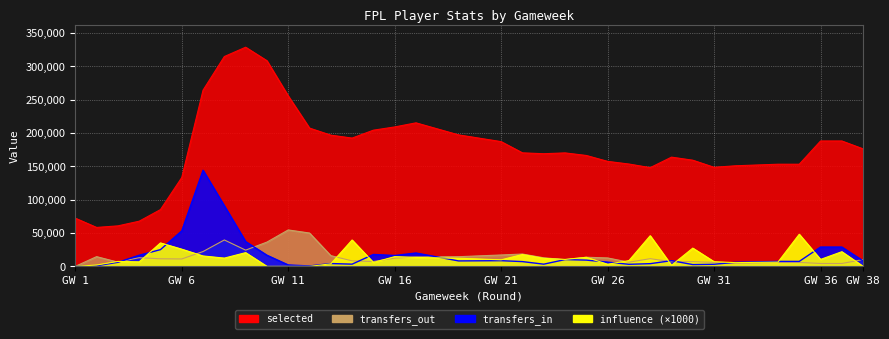

What is the maximum value for transfers_in?

144171